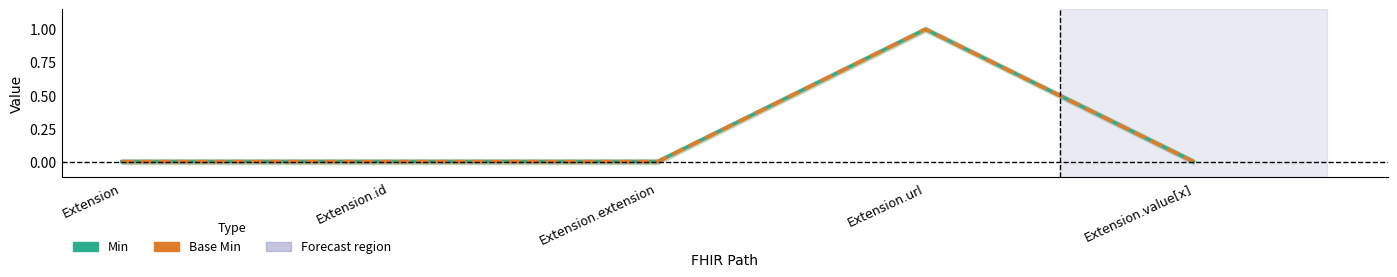

What is the sum of the Min values at Extension and Extension.url?

1